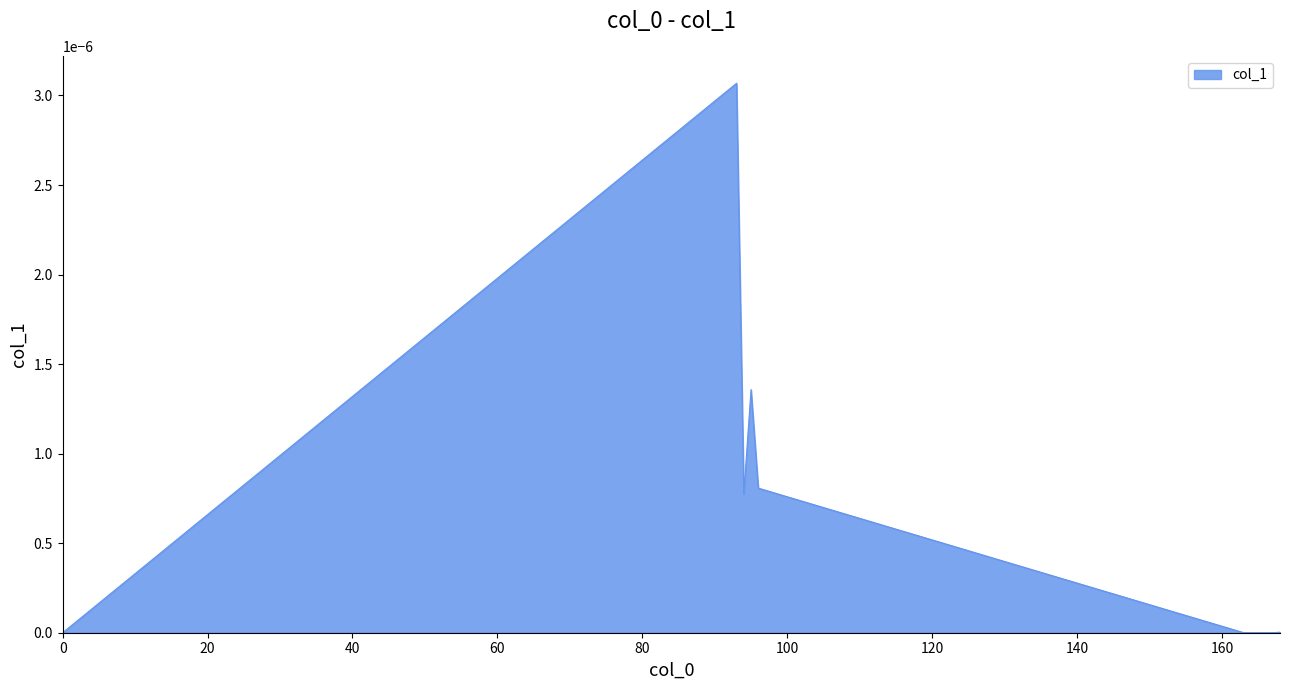

List the labels in order of value, smallest first.

0, 163, 164, 165, 166, 167, 168, 94, 96, 95, 93